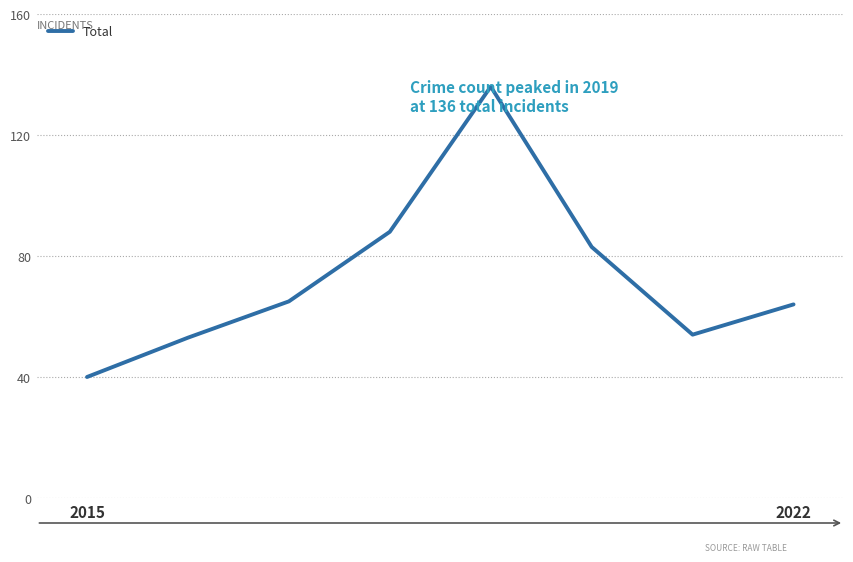

What is the sum of all values?

583